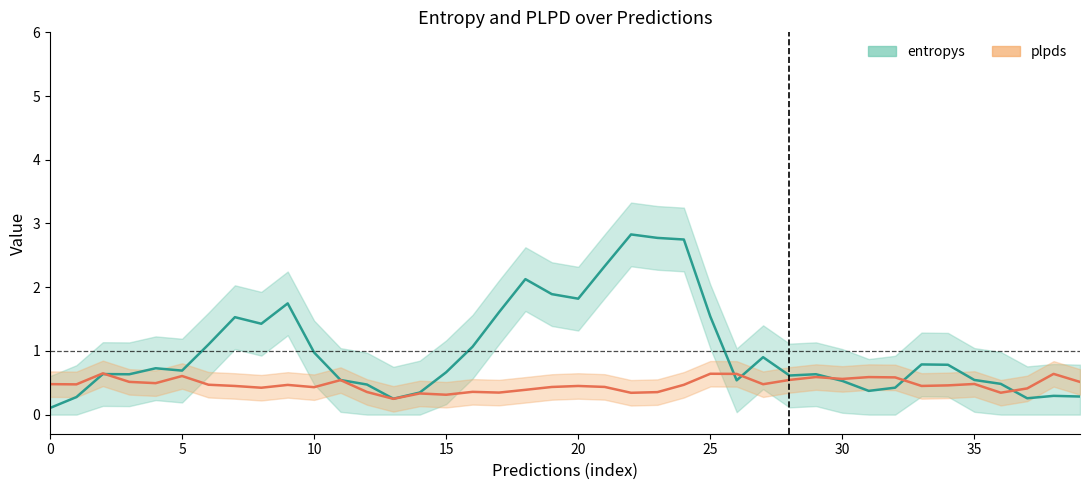

How many lines are shown in the chart?

2